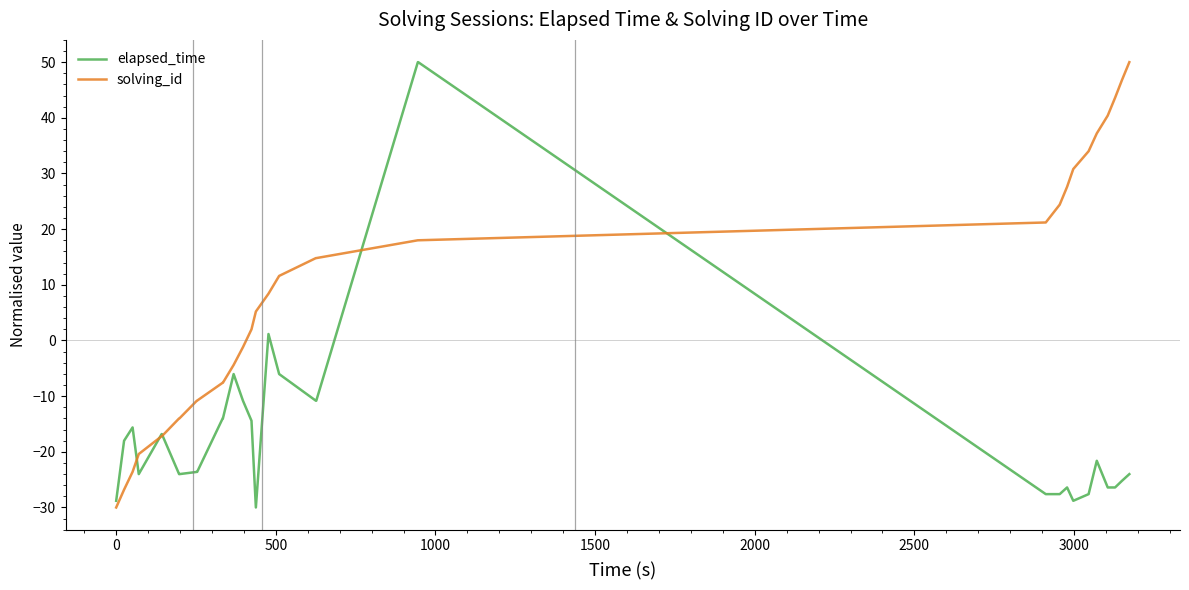

Which series has the largest total across all categories?

solving_id